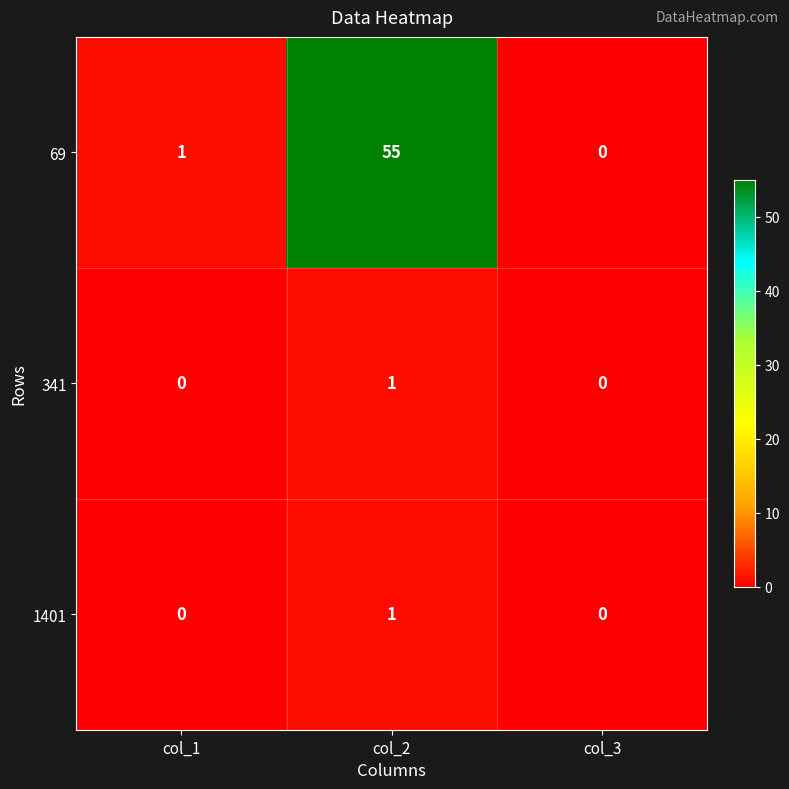

Count the 1401 values in the range 0 to 1.

3